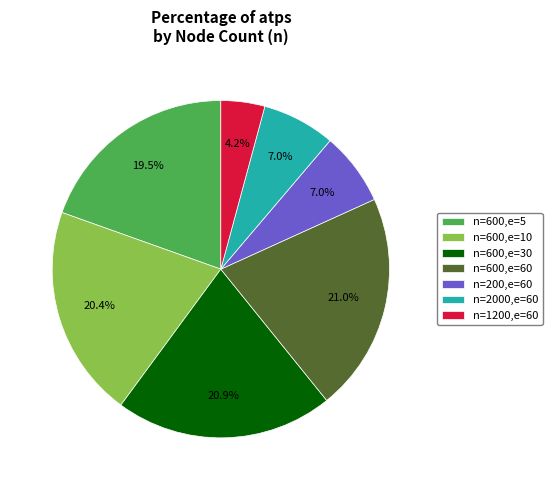

What is the smallest slice in the pie chart?

n=1200,e=60